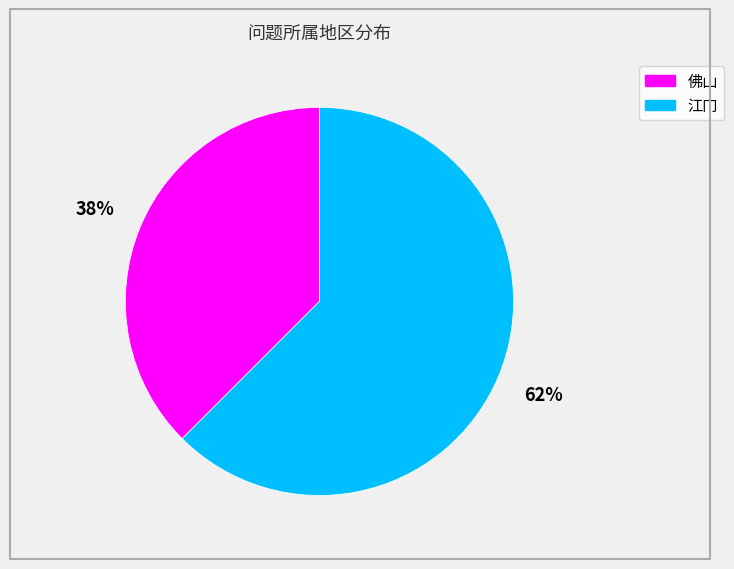

Does 佛山 represent more than half of the total?

No